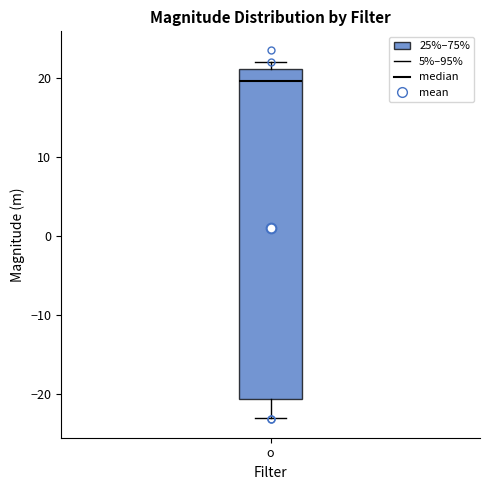

Read this box plot against the y-axis: the position of the median line, the range covered by the box, and the ends of both whiskers. The values are not printed on the chart, so give them approximately, as read against the axis.

median 20, box -21 to 21, whiskers -23 to 22